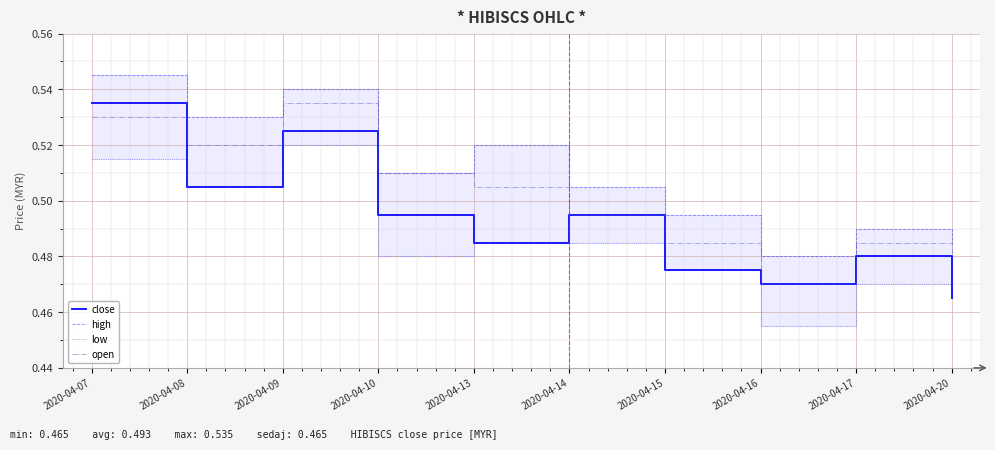

Is the value of open at 2020-04-16 greater than the value of close at 2020-04-15?

No